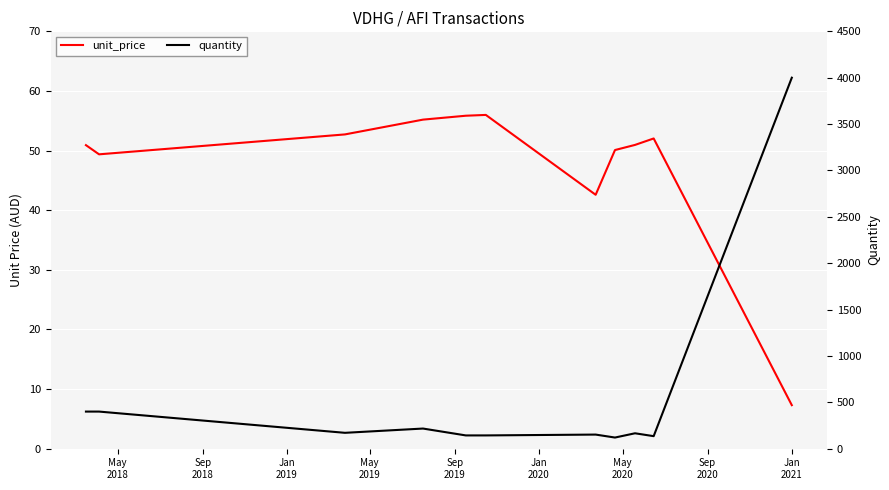

What is the maximum value shown in the chart?

4000.0